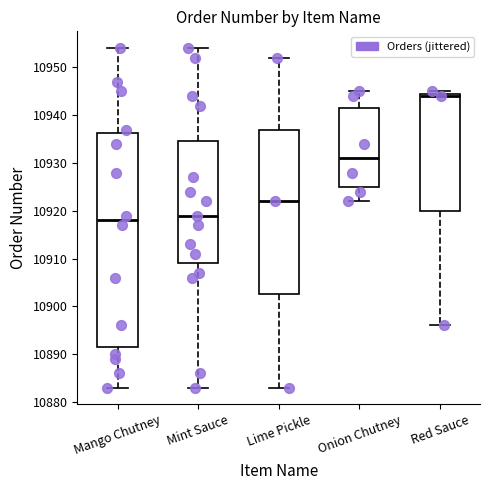

Which box's median line is the highest?

Red Sauce